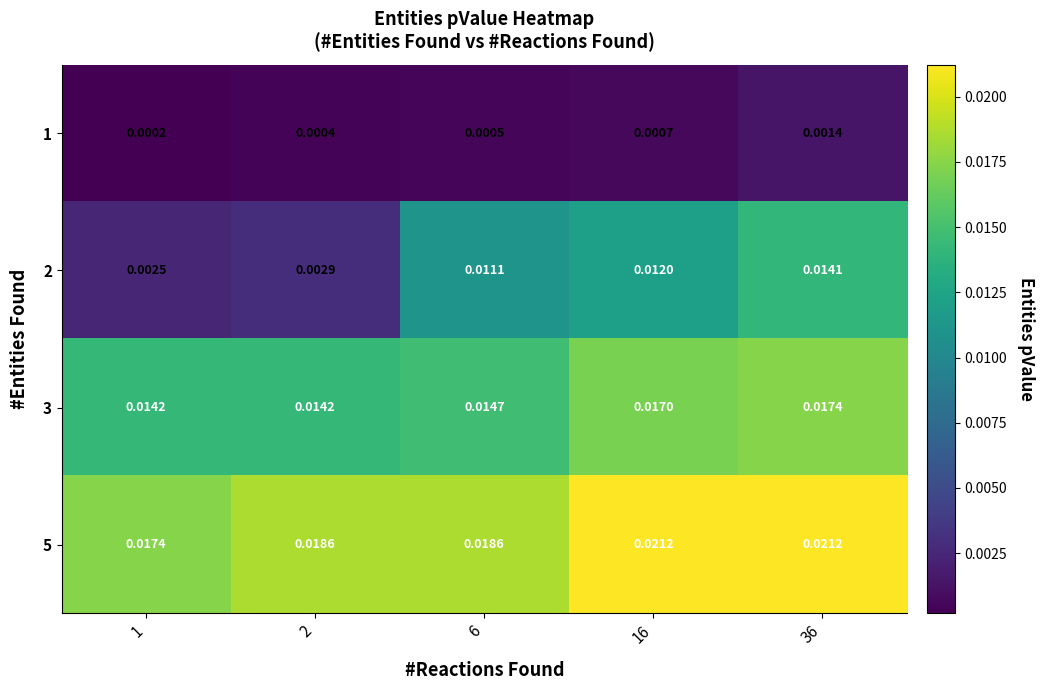

Is the value of 1 at 36 greater than the value of 3 at 6?

No